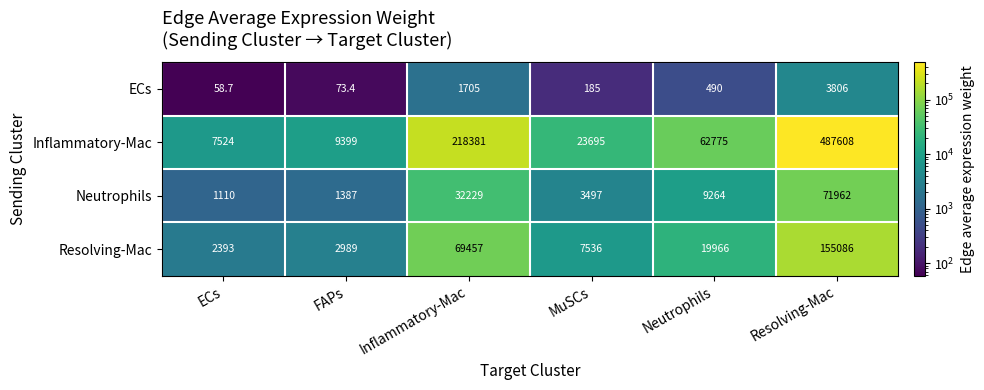

What is the difference between the highest and lowest values at FAPs?

9325.6